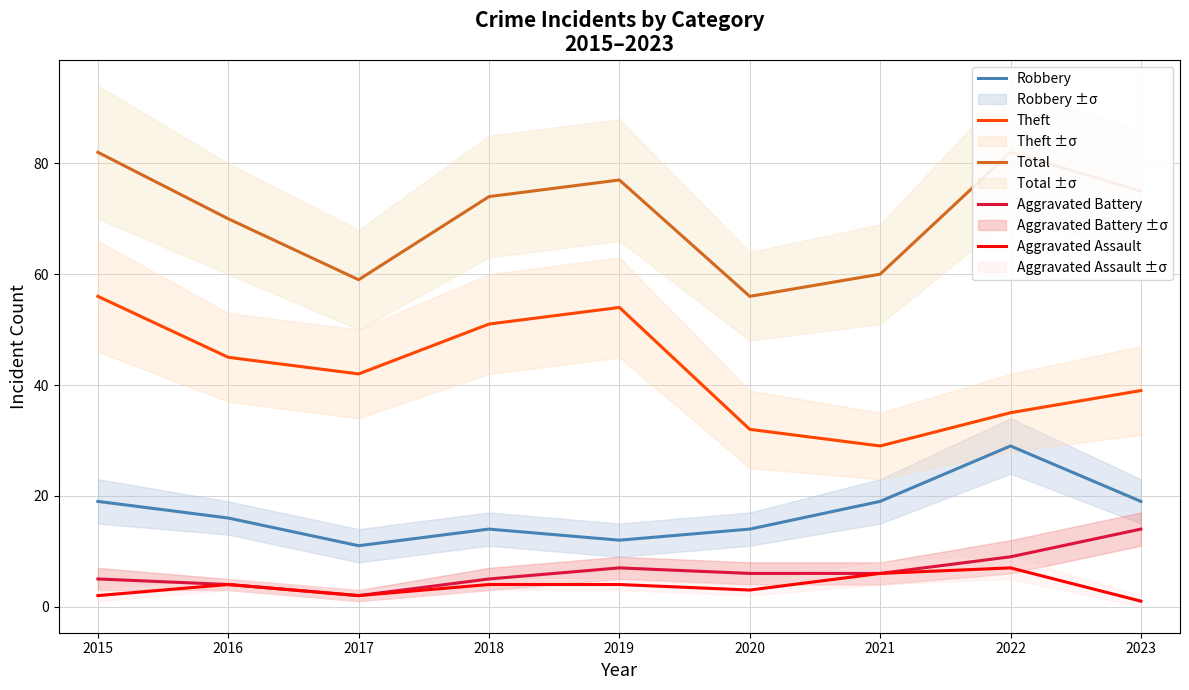

In Robbery, how many points are higher than both neighbors (excluding endpoints)?

2